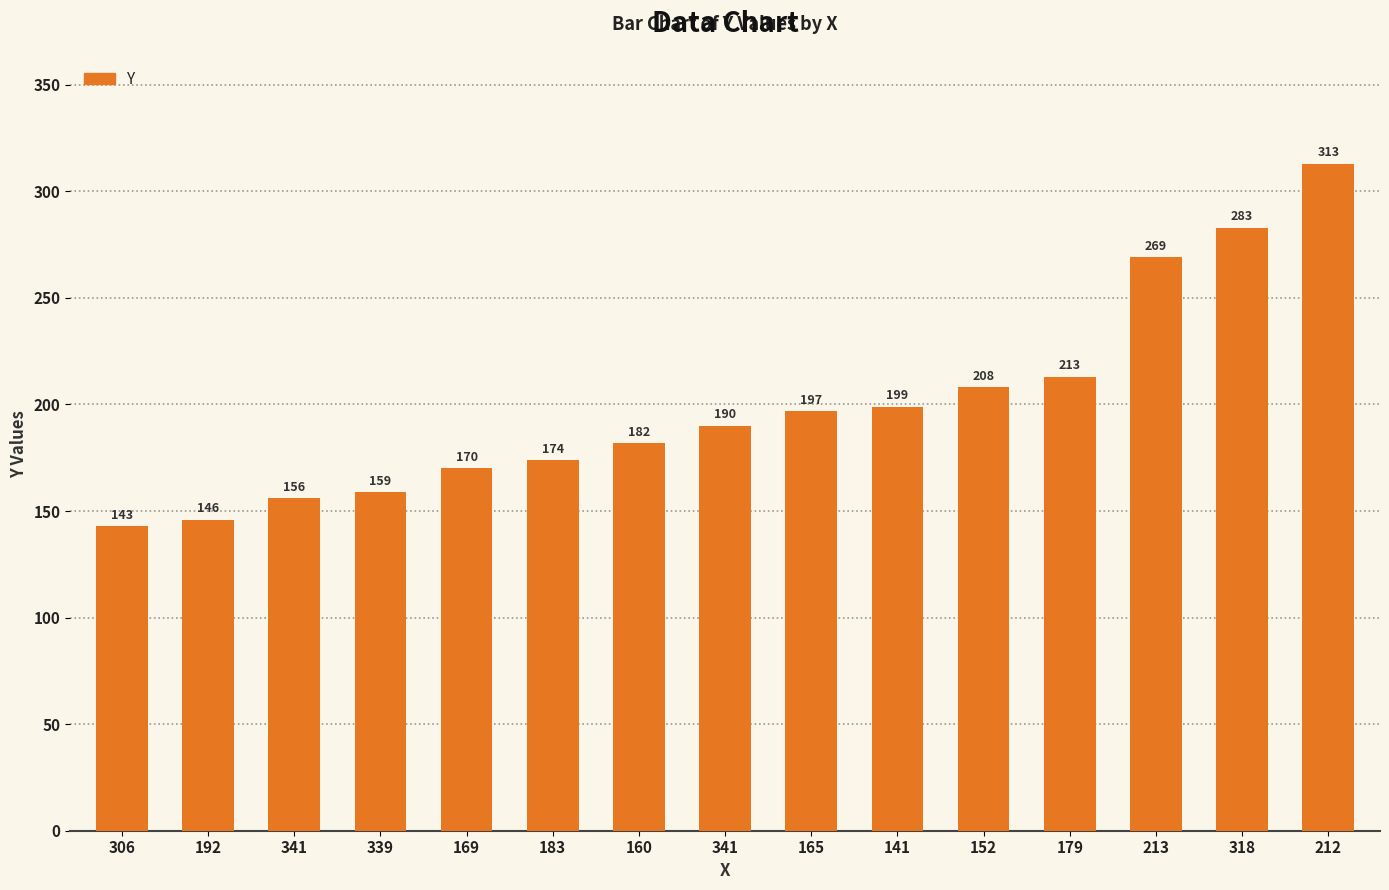

Is it true that the value at 341 is 254?

False